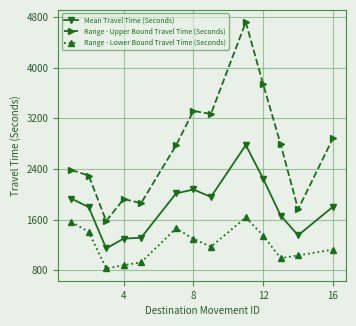

Which series has the largest range (max minus min)?

Range - Upper Bound Travel Time (Seconds)